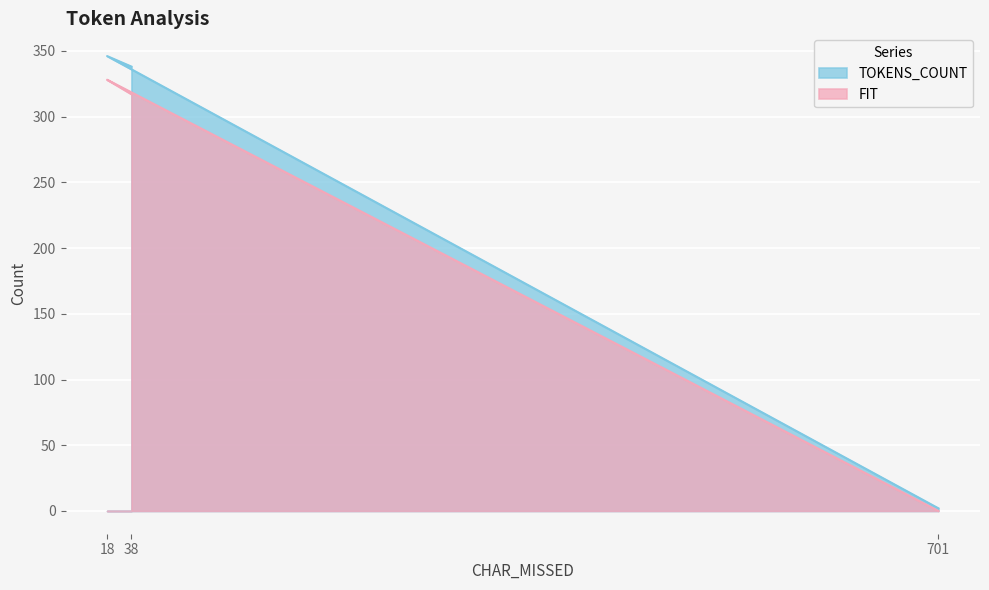

The TOKENS_COUNT series shows 2 at 701. True or false?

True